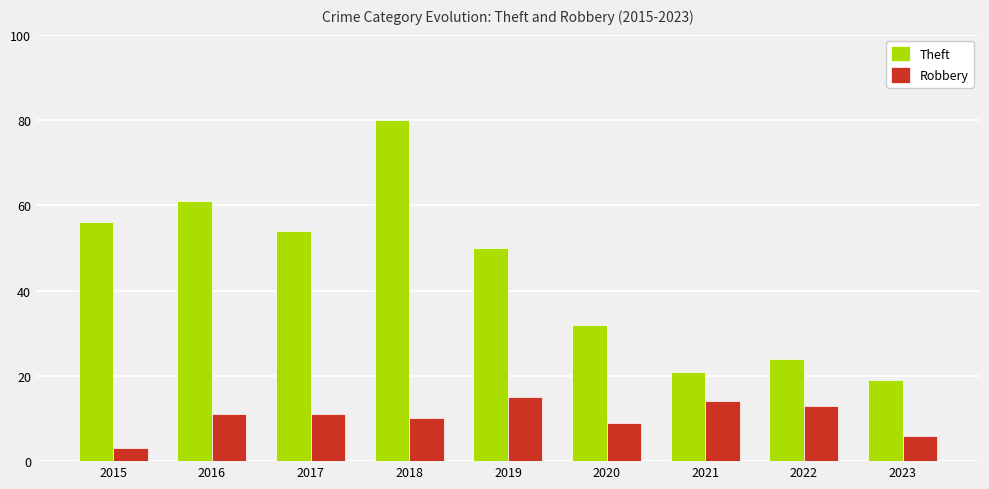

What is the approximate value of Theft at 2022?

24